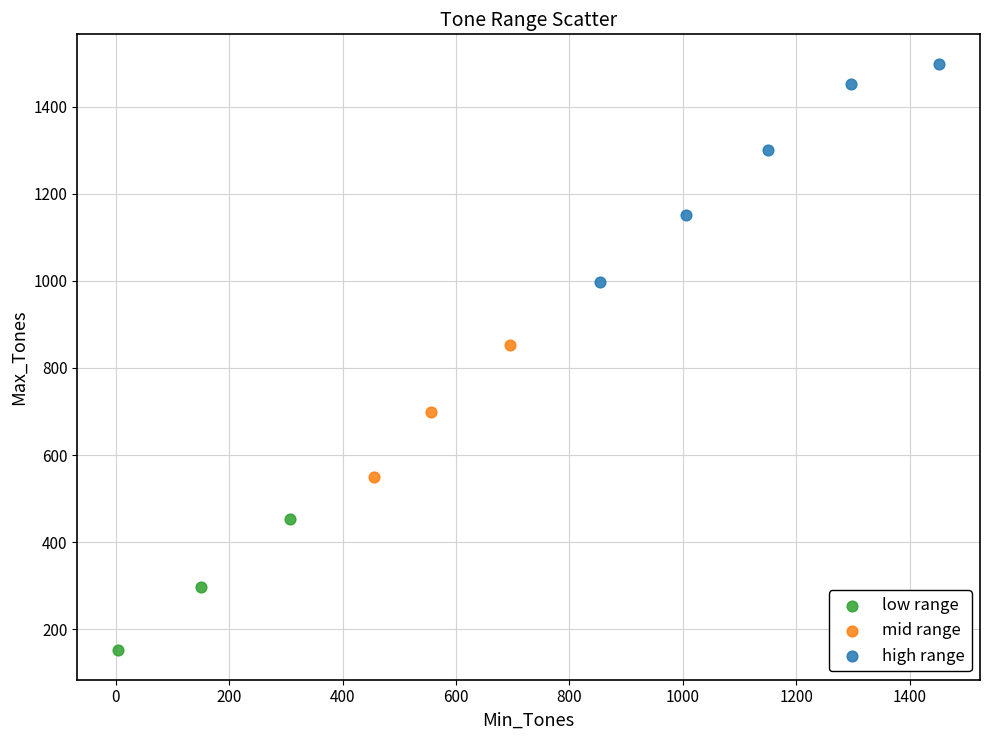

Which series contains the lowest Y value?

low range